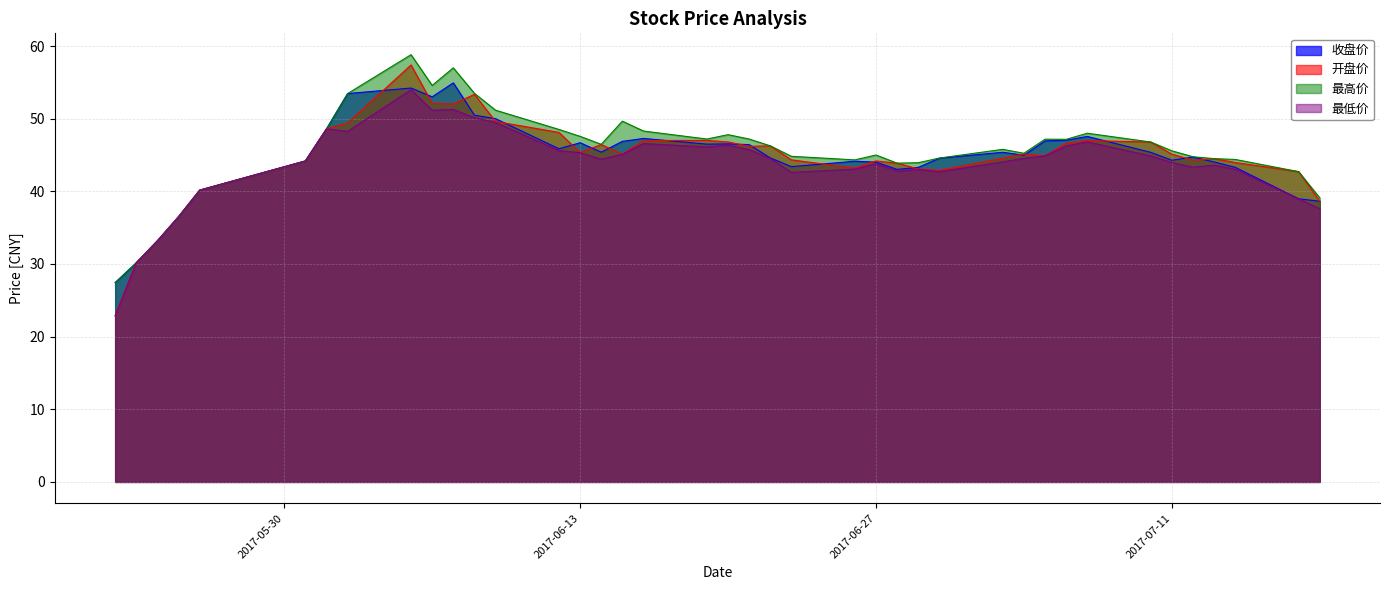

What is the lowest value of the 开盘价 series?

22.9